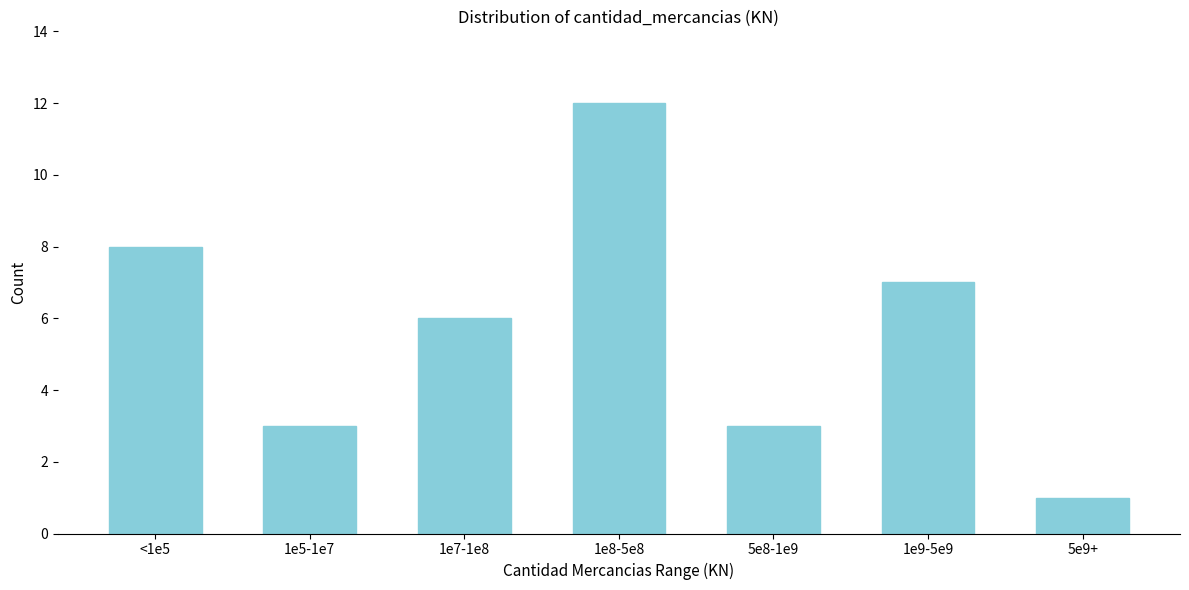

Reading right to left, transcribe all the data shown in this chart.

1	7	3	12	6	3	8